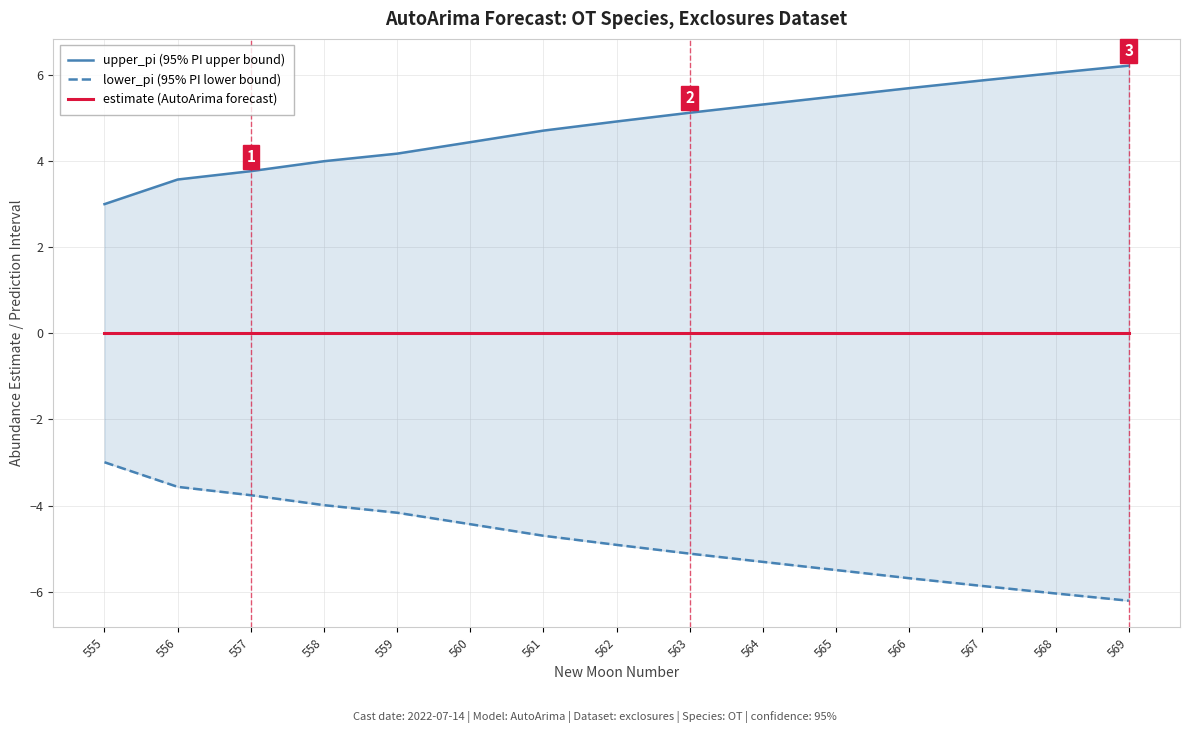

Which category has the highest value in the upper_pi (95% PI upper bound) series?

569